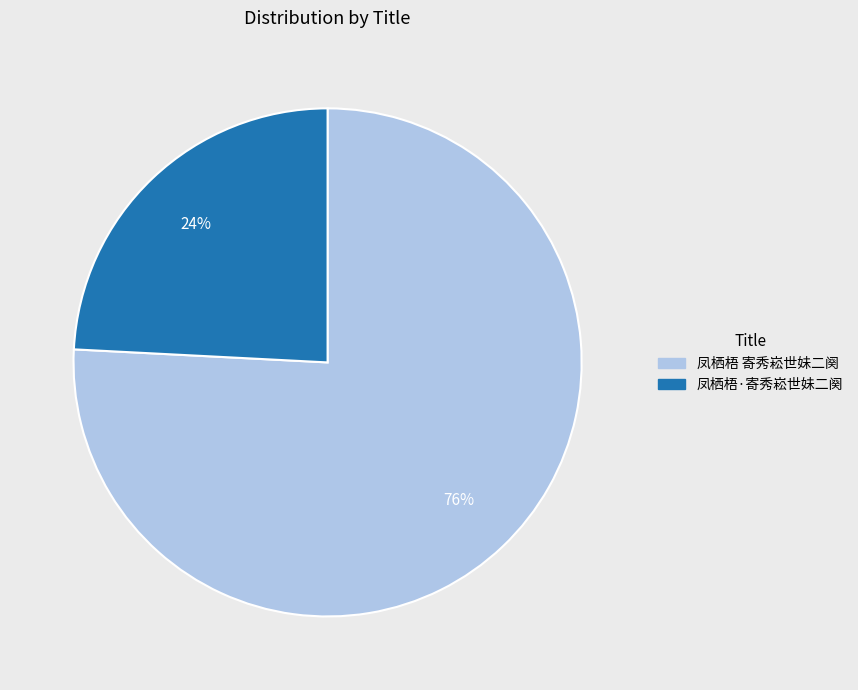

Which slice is the smallest?

凤栖梧·寄秀崧世妹二阕